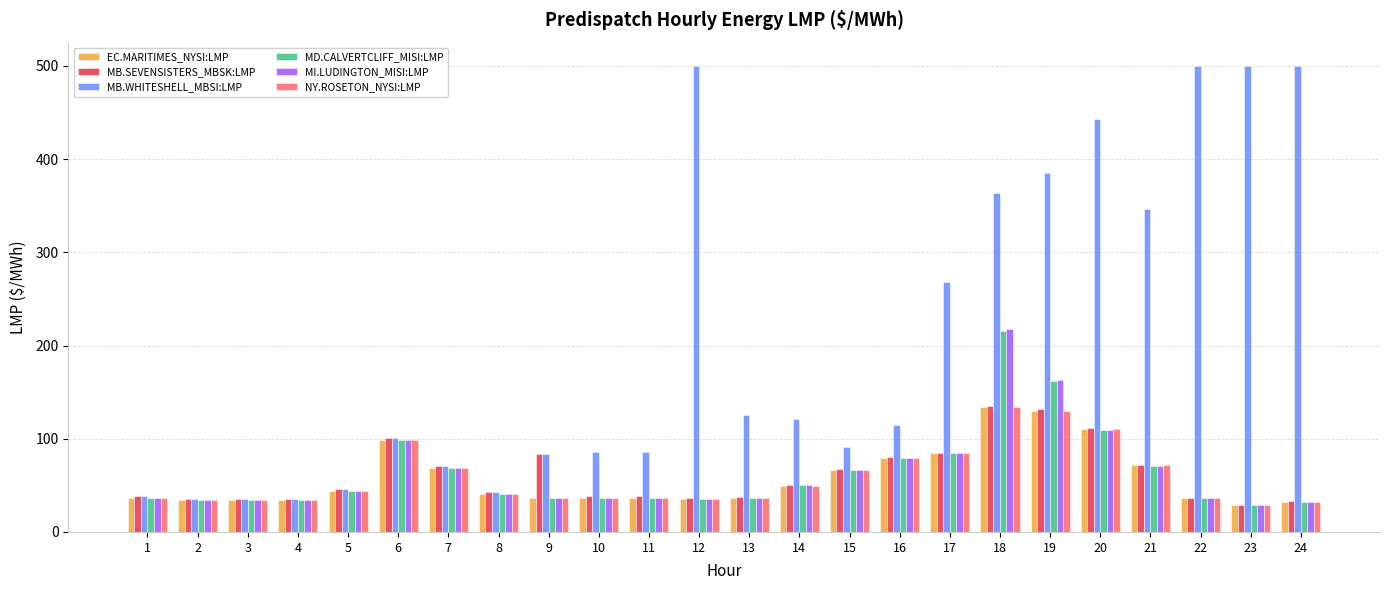

What is the difference between the maximum and minimum values in the MB.WHITESHELL_MBSI:LMP series?

464.5